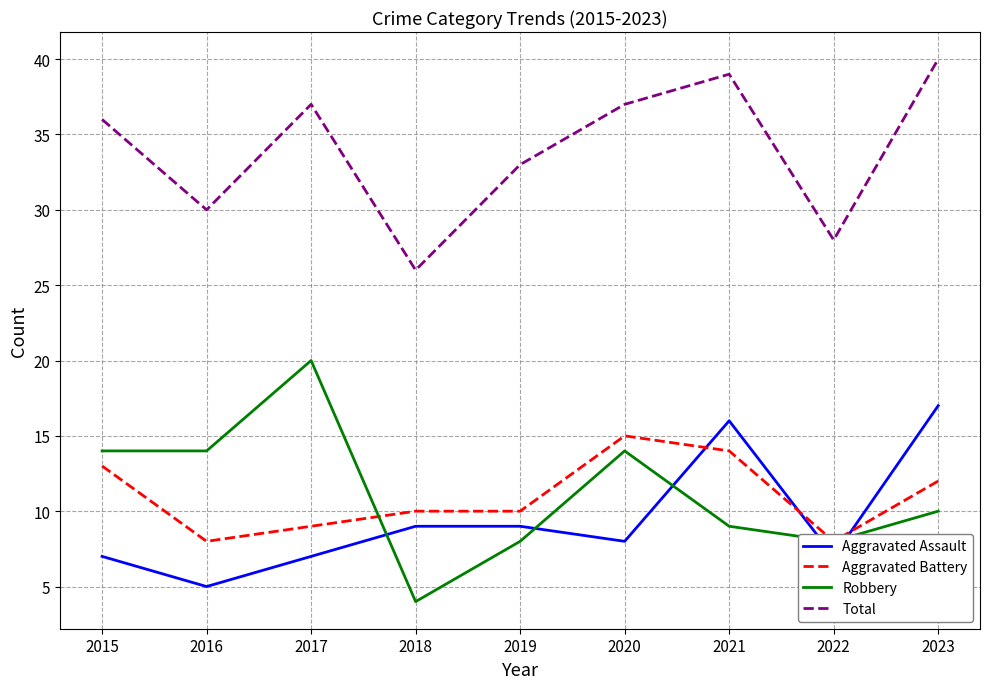

Where does the Total series first go above 36?

2017